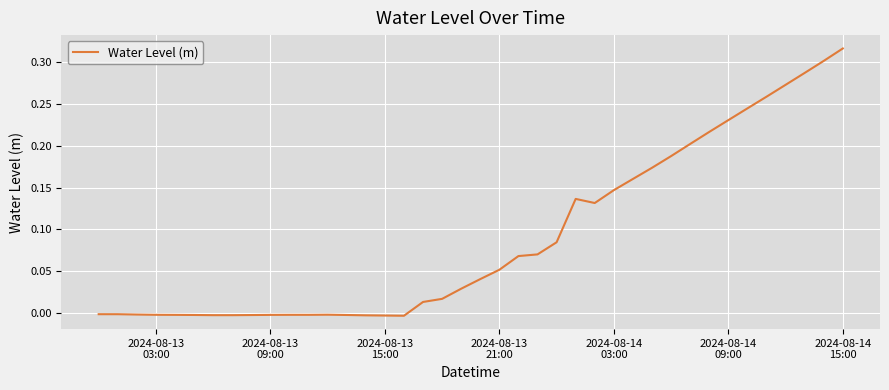

Does the chart display data point markers on the line(s)?

No